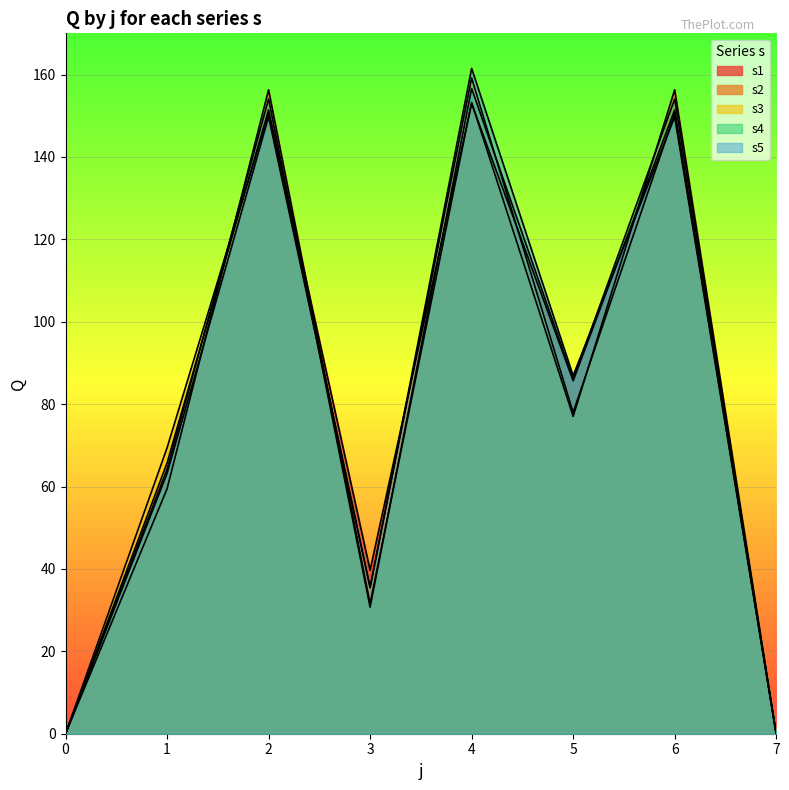

List the series in order of their peak value, lowest first.

s1, s2, s4, s3, s5